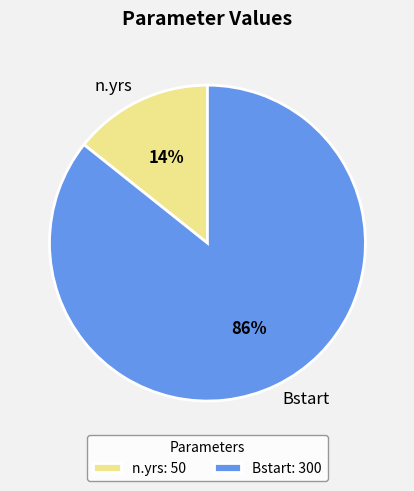

Is the sum of Bstart and n.yrs greater than half?

Yes